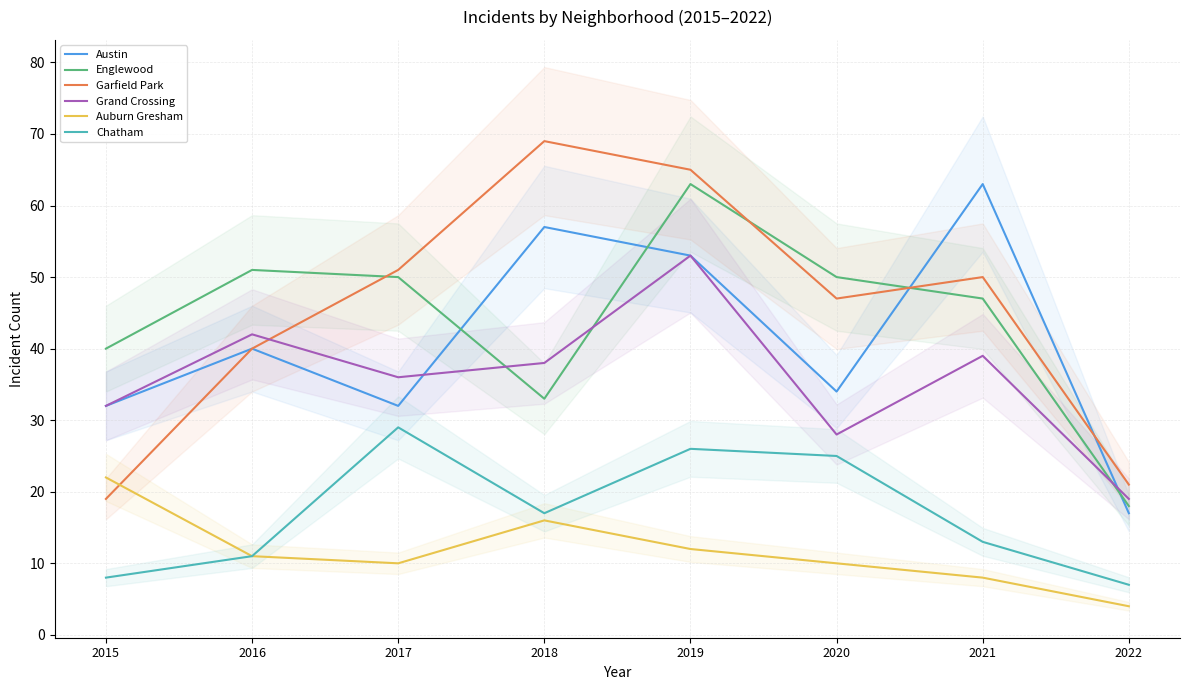

Where does the Chatham series first go above 17?

2017